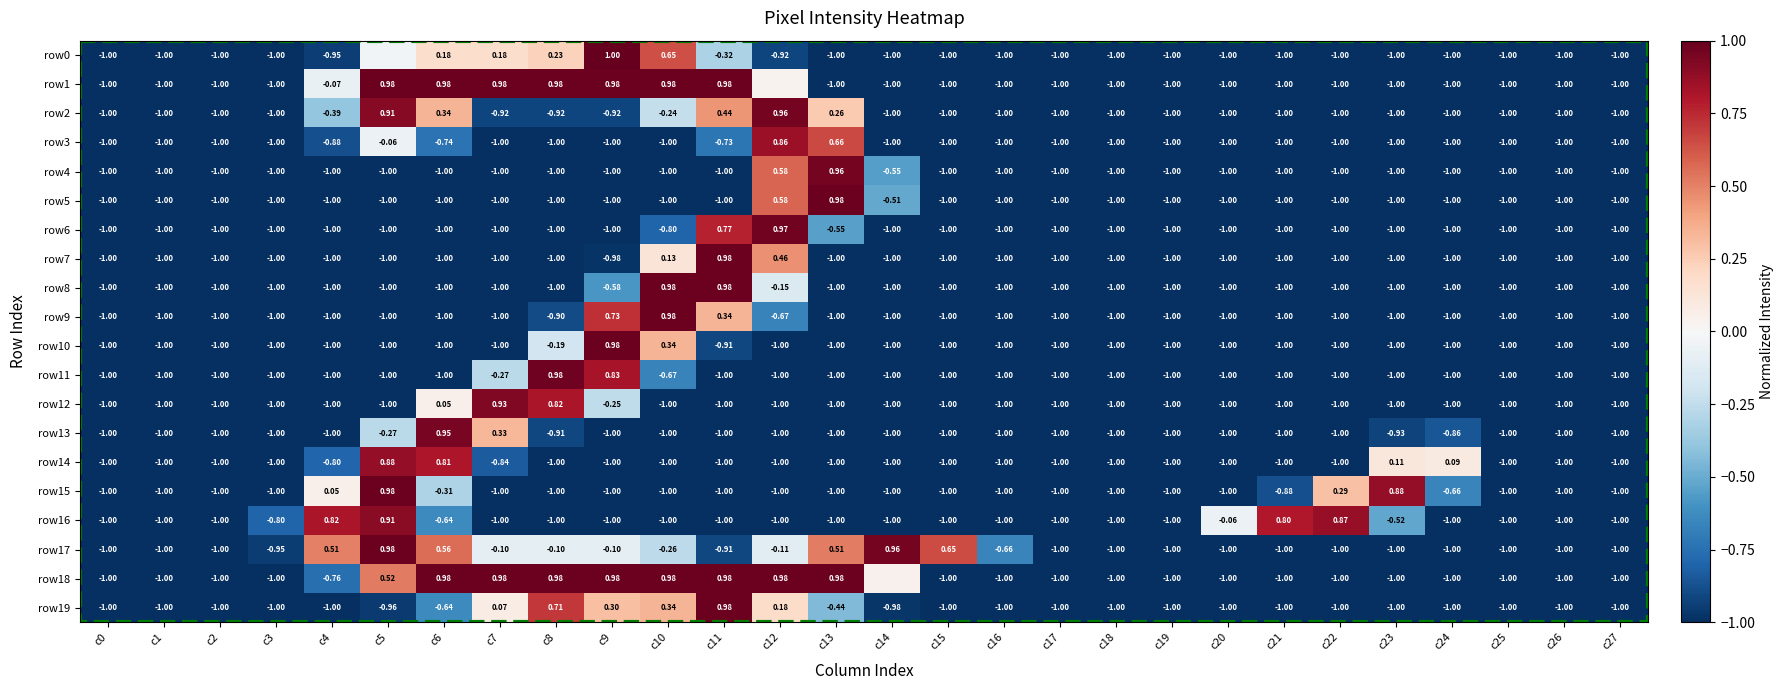

Is the value of row18 at c6 greater than the value of row2 at c7?

Yes